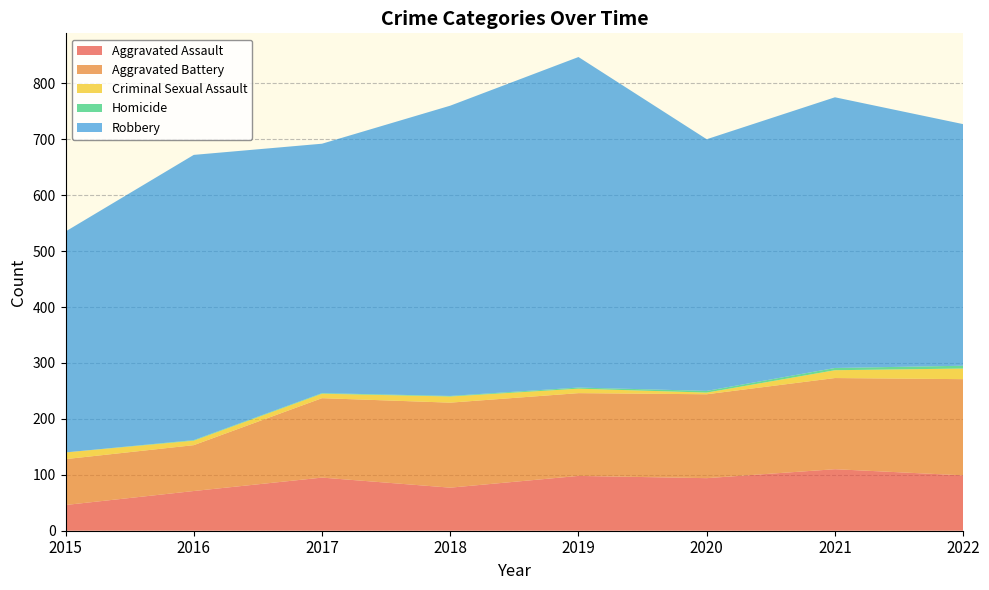

Reading right to left, transcribe all the data shown in this chart.

Aggravated Assault: 2022=99	2021=110	2020=94	2019=98	2018=77	2017=95	2016=71	2015=46
Aggravated Battery: 2022=172	2021=163	2020=150	2019=148	2018=152	2017=142	2016=82	2015=82
Criminal Sexual Assault: 2022=19	2021=14	2020=3	2019=8	2018=11	2017=8	2016=8	2015=12
Homicide: 2022=5	2021=4	2020=3	2019=2	2018=1	2017=1	2016=1	2015=0
Robbery: 2022=432	2021=484	2020=450	2019=591	2018=519	2017=446	2016=510	2015=395